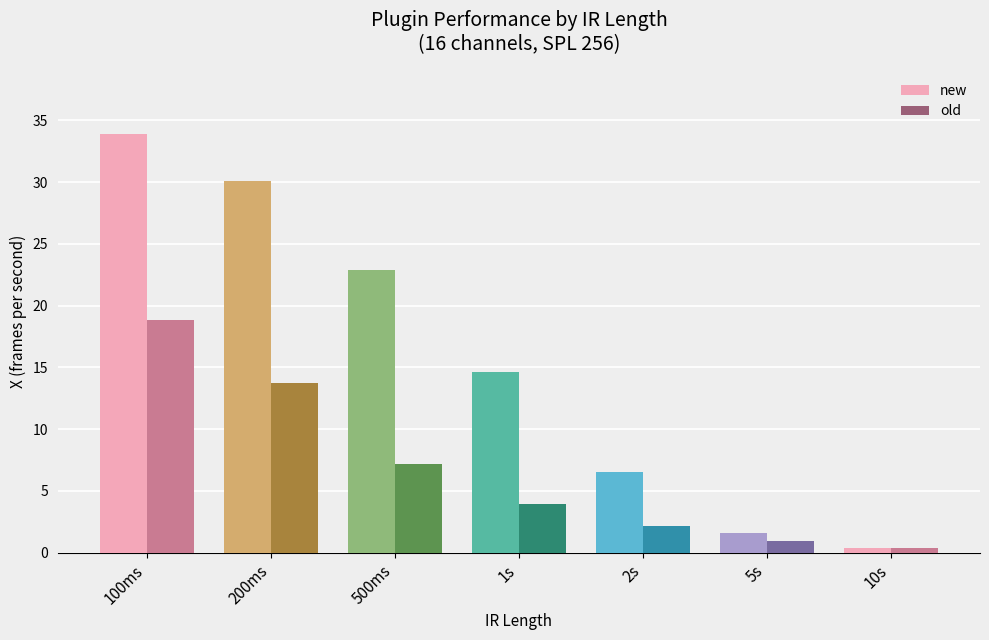

What is the value of the new bar at the 4th from the left?

14.6